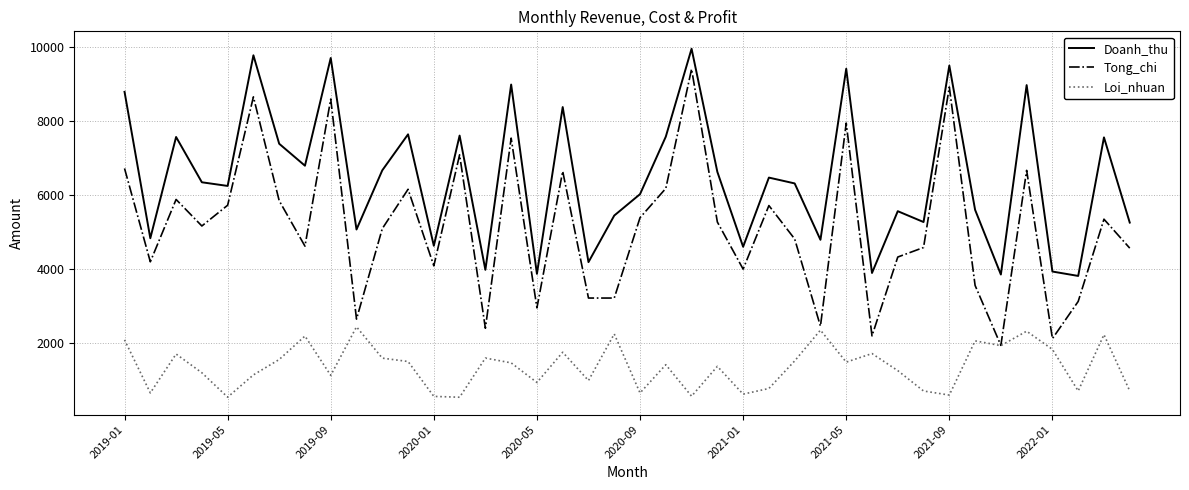

What is the difference between the second highest and minimum values in the Loi_nhuan series?

1818